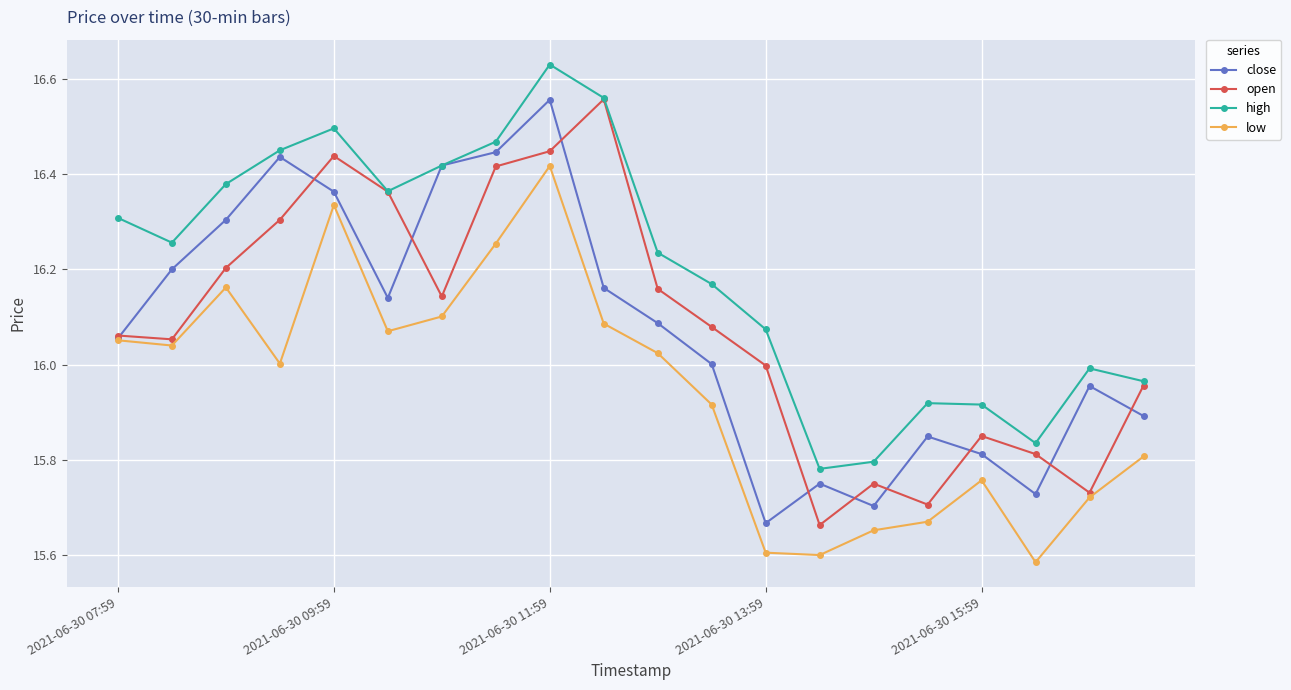

Which series ends up on top after the final intersection of open and close?

open